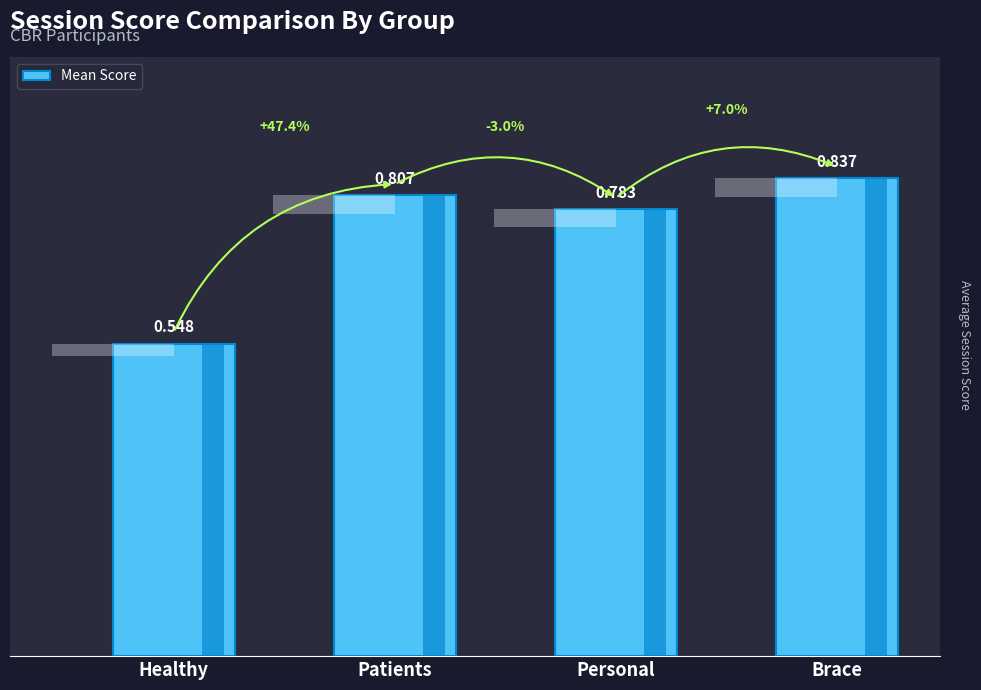

What is the average value?

0.7